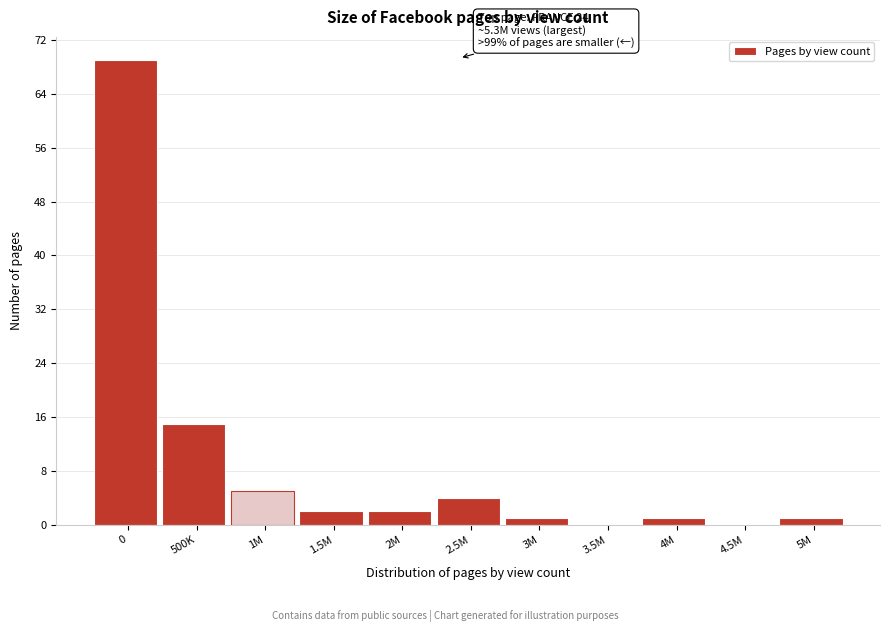

Reading right to left, list all the values displayed in this chart.

5M=1	4.5M=0	4M=1	3.5M=0	3M=1	2.5M=4	2M=2	1.5M=2	1M=5	500K=15	0=69